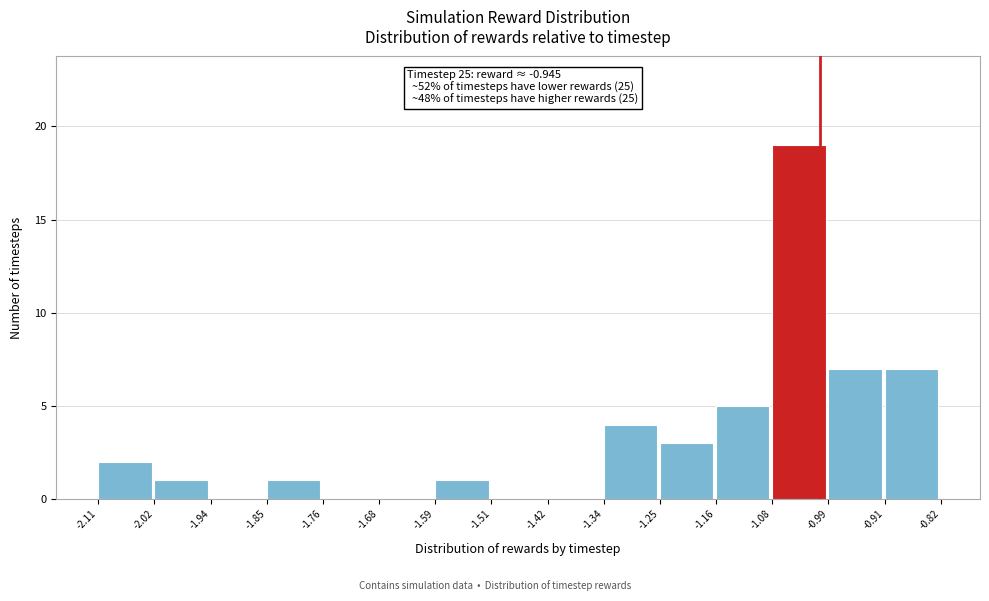

Which range on the x-axis has the tallest bar?

-1.08 to -0.99